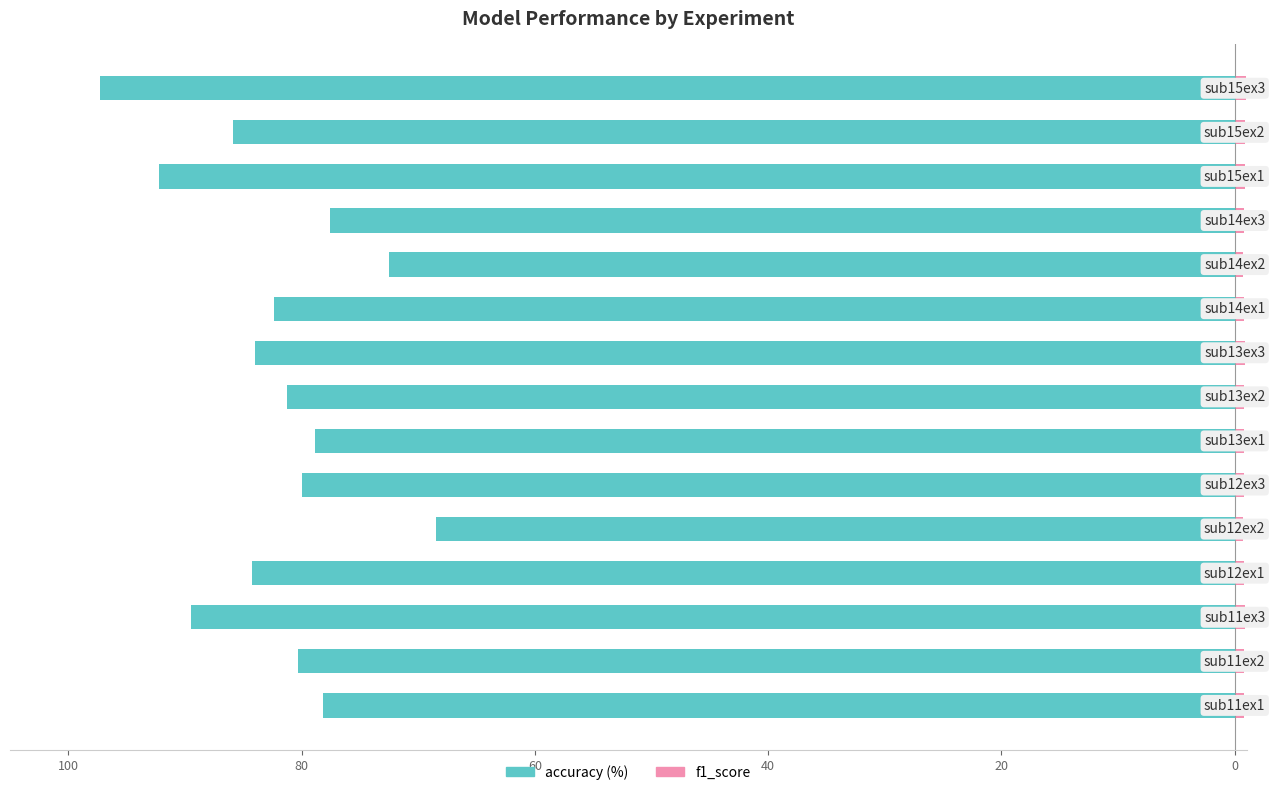

The f1_score series shows 0.8 at 13. True or false?

True